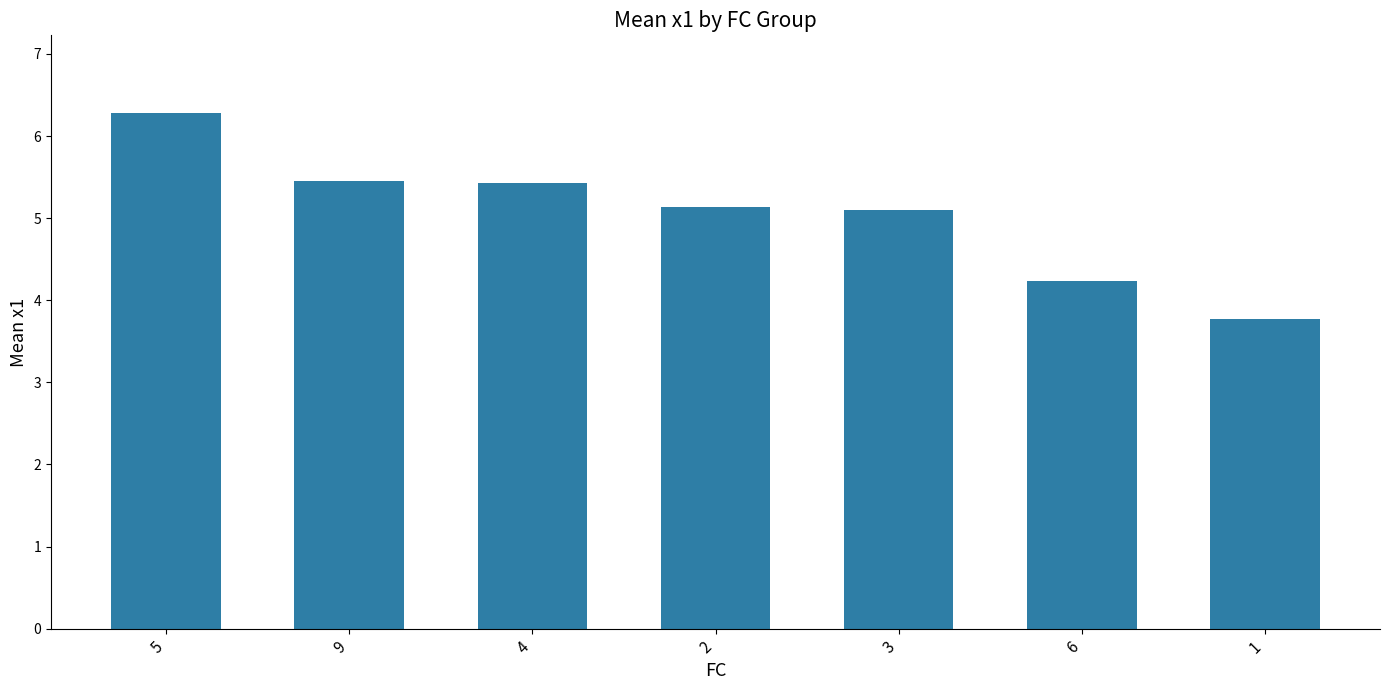

Which has a higher value, 2 or 5?

5